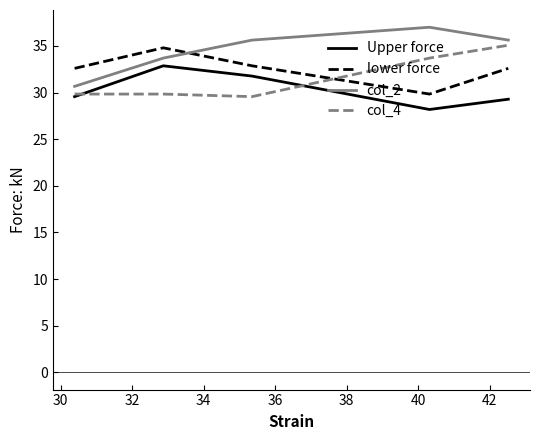

What is the lowest value of the col_4 series?

29.6